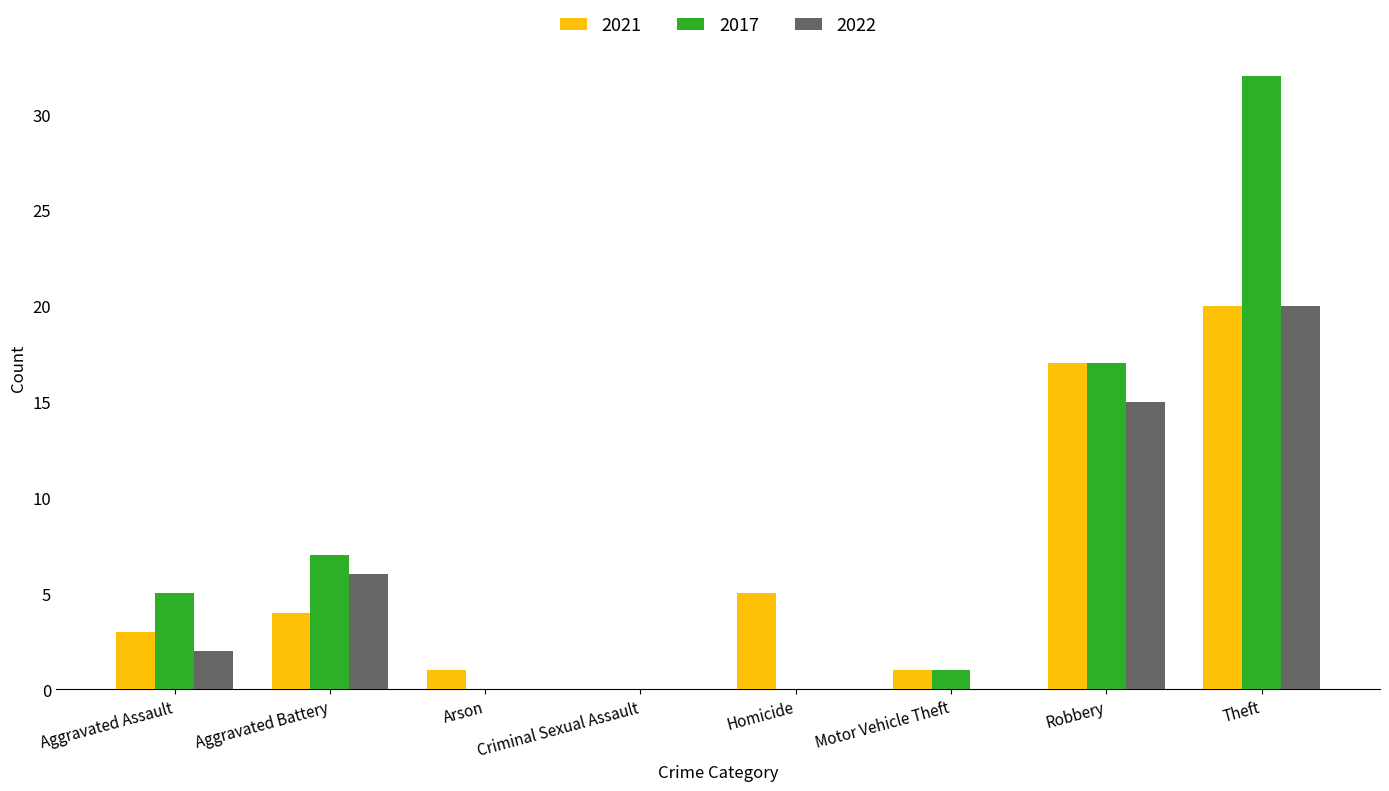

What is the total value across all series at Aggravated Assault?

10